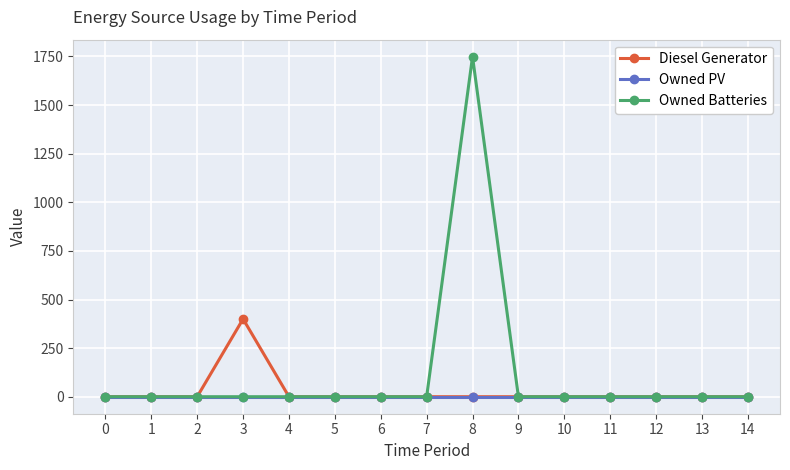

True or false: Owned PV has a value of 0 at 4.

True